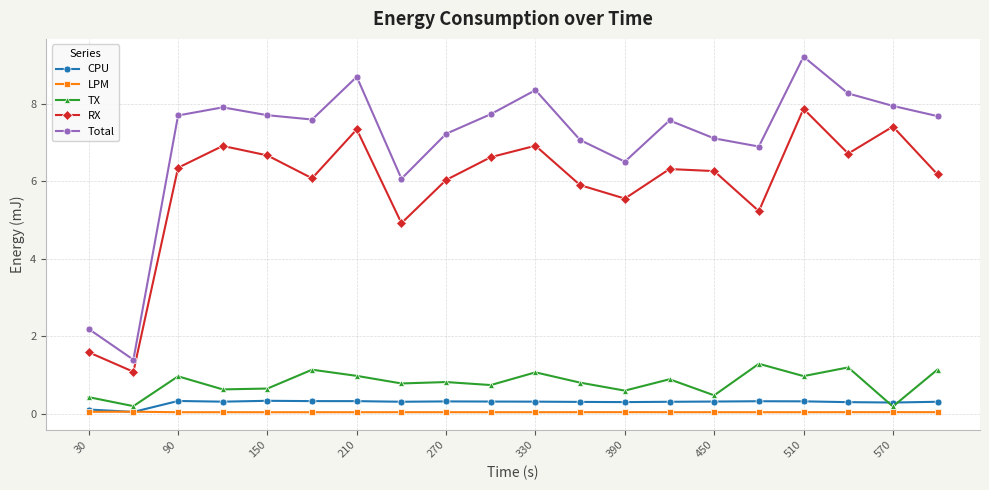

True or false: RX has more than 1 interior local peaks.

True